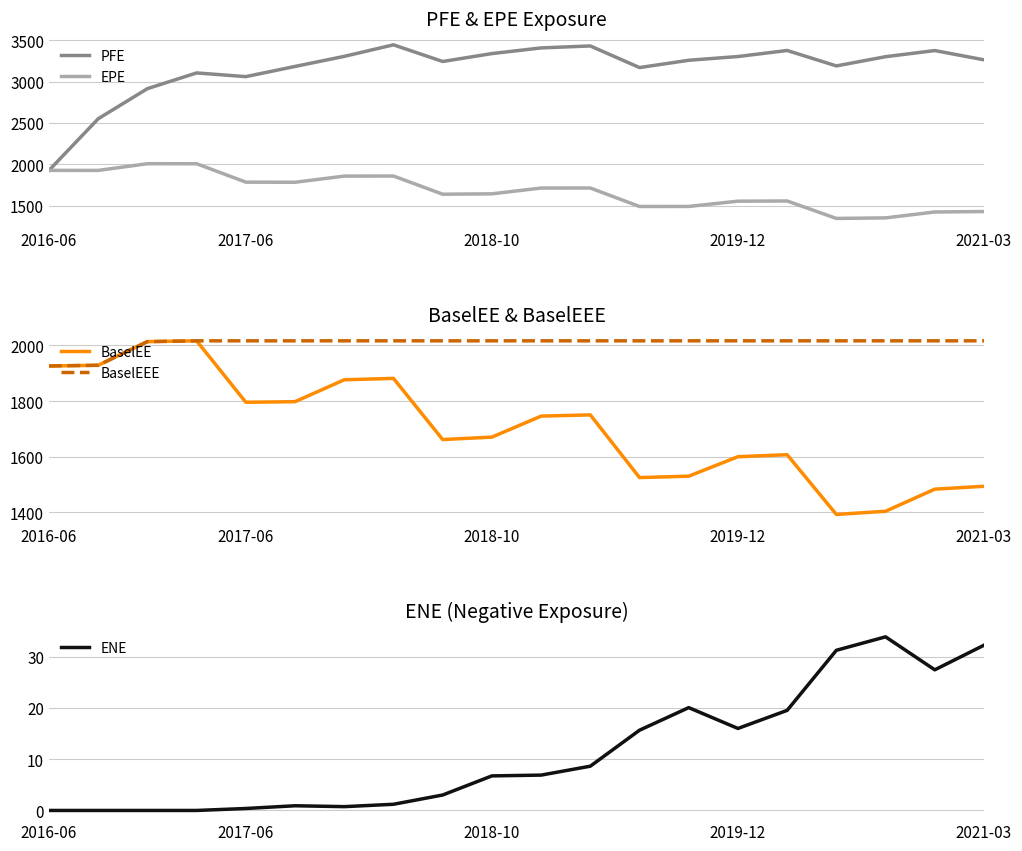

Rank the series at 10 from highest to lowest value.

PFE, BaselEEE, BaselEE, EPE, ENE